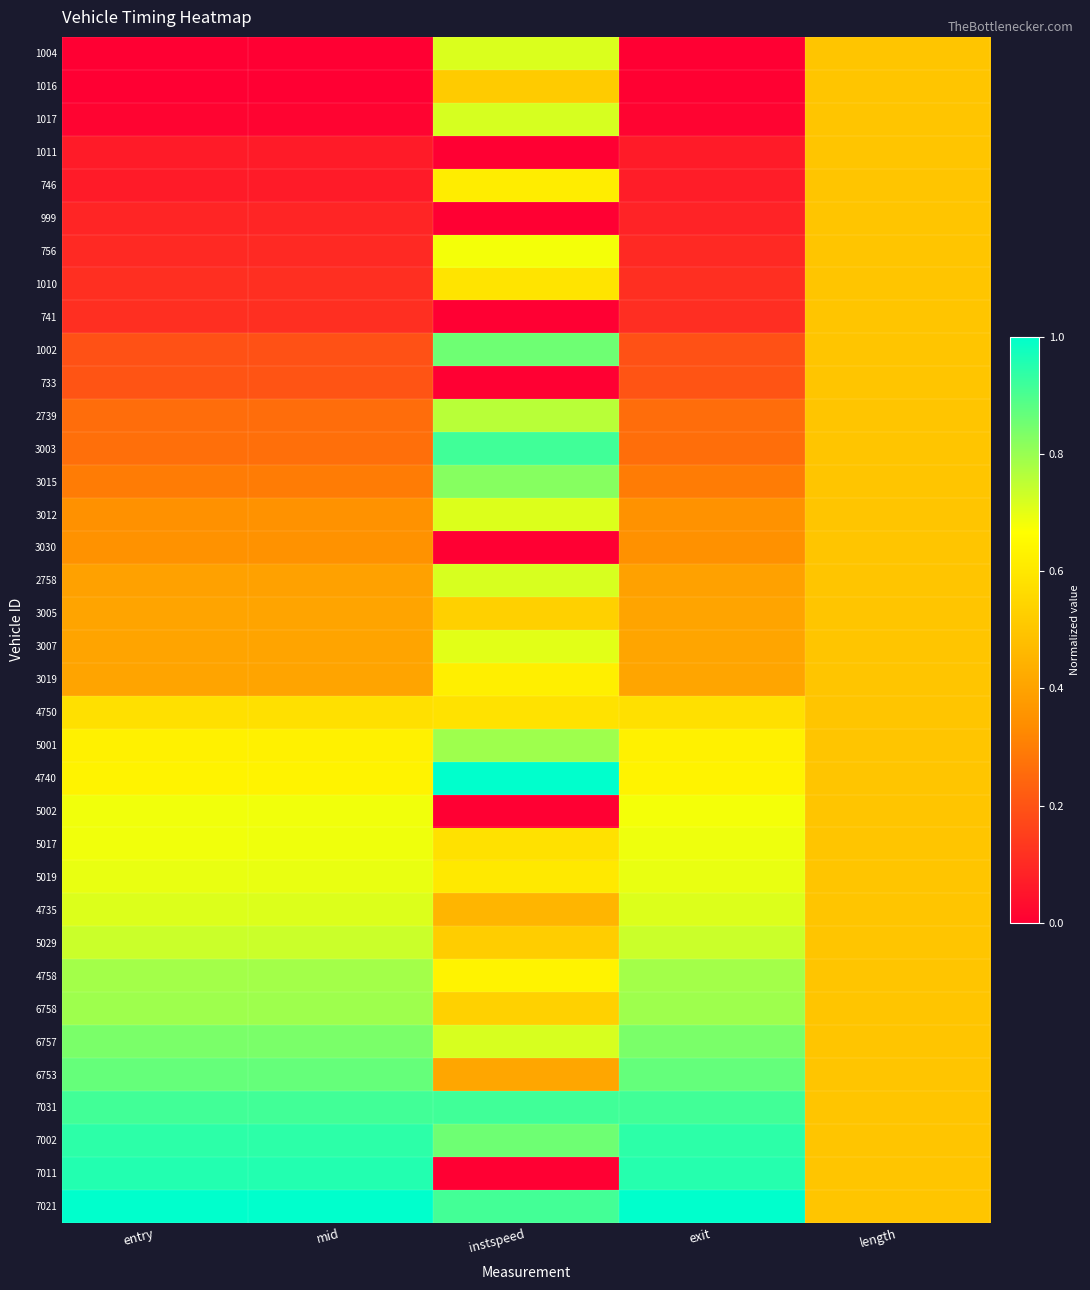

Reading right to left, extract all data points from this chart.

1004: length=0.5	exit=0.0	instspeed=0.7	mid=0.0	entry=0.0
1016: length=0.5	exit=0.0	instspeed=0.5	mid=0.0	entry=0.0
1017: length=0.5	exit=0.0	instspeed=0.7	mid=0.0	entry=0.0
1011: length=0.5	exit=0.1	instspeed=0.0	mid=0.1	entry=0.1
746: length=0.5	exit=0.1	instspeed=0.6	mid=0.1	entry=0.1
999: length=0.5	exit=0.1	instspeed=0.0	mid=0.1	entry=0.1
756: length=0.5	exit=0.1	instspeed=0.7	mid=0.1	entry=0.1
1010: length=0.5	exit=0.1	instspeed=0.6	mid=0.1	entry=0.1
741: length=0.5	exit=0.1	instspeed=0.0	mid=0.1	entry=0.1
1002: length=0.5	exit=0.2	instspeed=0.9	mid=0.2	entry=0.2
733: length=0.5	exit=0.2	instspeed=0.0	mid=0.2	entry=0.2
2739: length=0.5	exit=0.3	instspeed=0.8	mid=0.3	entry=0.3
3003: length=0.5	exit=0.3	instspeed=0.9	mid=0.3	entry=0.3
3015: length=0.5	exit=0.3	instspeed=0.8	mid=0.3	entry=0.3
3012: length=0.5	exit=0.3	instspeed=0.7	mid=0.3	entry=0.3
3030: length=0.5	exit=0.3	instspeed=0.0	mid=0.4	entry=0.4
2758: length=0.5	exit=0.4	instspeed=0.7	mid=0.4	entry=0.4
3005: length=0.5	exit=0.4	instspeed=0.5	mid=0.4	entry=0.4
3007: length=0.5	exit=0.4	instspeed=0.7	mid=0.4	entry=0.4
3019: length=0.5	exit=0.4	instspeed=0.6	mid=0.4	entry=0.4
4750: length=0.5	exit=0.6	instspeed=0.6	mid=0.6	entry=0.6
5001: length=0.5	exit=0.6	instspeed=0.8	mid=0.6	entry=0.6
4740: length=0.5	exit=0.6	instspeed=1.0	mid=0.6	entry=0.6
5002: length=0.5	exit=0.7	instspeed=0.0	mid=0.7	entry=0.7
5017: length=0.5	exit=0.7	instspeed=0.6	mid=0.7	entry=0.7
5019: length=0.5	exit=0.7	instspeed=0.6	mid=0.7	entry=0.7
4735: length=0.5	exit=0.7	instspeed=0.5	mid=0.7	entry=0.7
5029: length=0.5	exit=0.7	instspeed=0.5	mid=0.7	entry=0.7
4758: length=0.5	exit=0.8	instspeed=0.6	mid=0.8	entry=0.8
6758: length=0.5	exit=0.8	instspeed=0.5	mid=0.8	entry=0.8
6757: length=0.5	exit=0.8	instspeed=0.7	mid=0.8	entry=0.8
6753: length=0.5	exit=0.9	instspeed=0.4	mid=0.9	entry=0.9
7031: length=0.5	exit=0.9	instspeed=0.9	mid=0.9	entry=0.9
7002: length=0.5	exit=0.9	instspeed=0.9	mid=0.9	entry=0.9
7011: length=0.5	exit=0.9	instspeed=0.0	mid=1.0	entry=1.0
7021: length=0.5	exit=1.0	instspeed=0.9	mid=1.0	entry=1.0